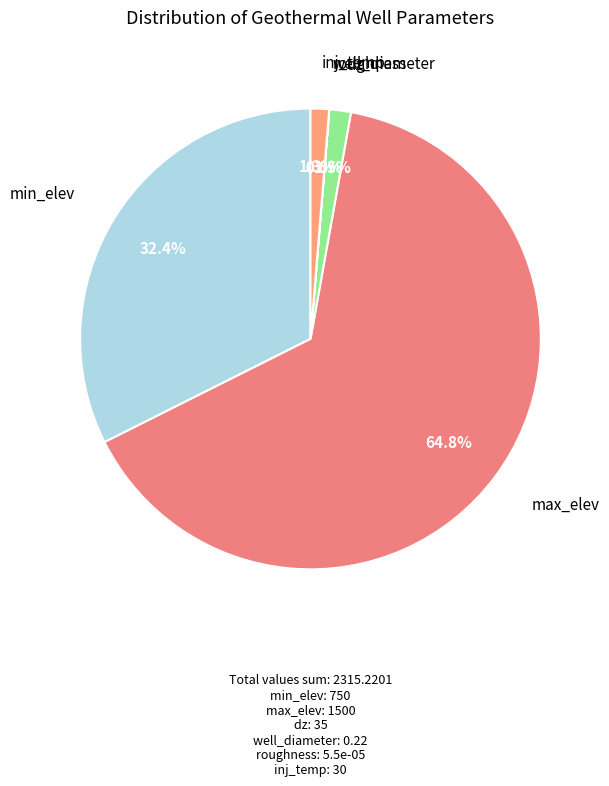

Does roughness represent more than half of the total?

No